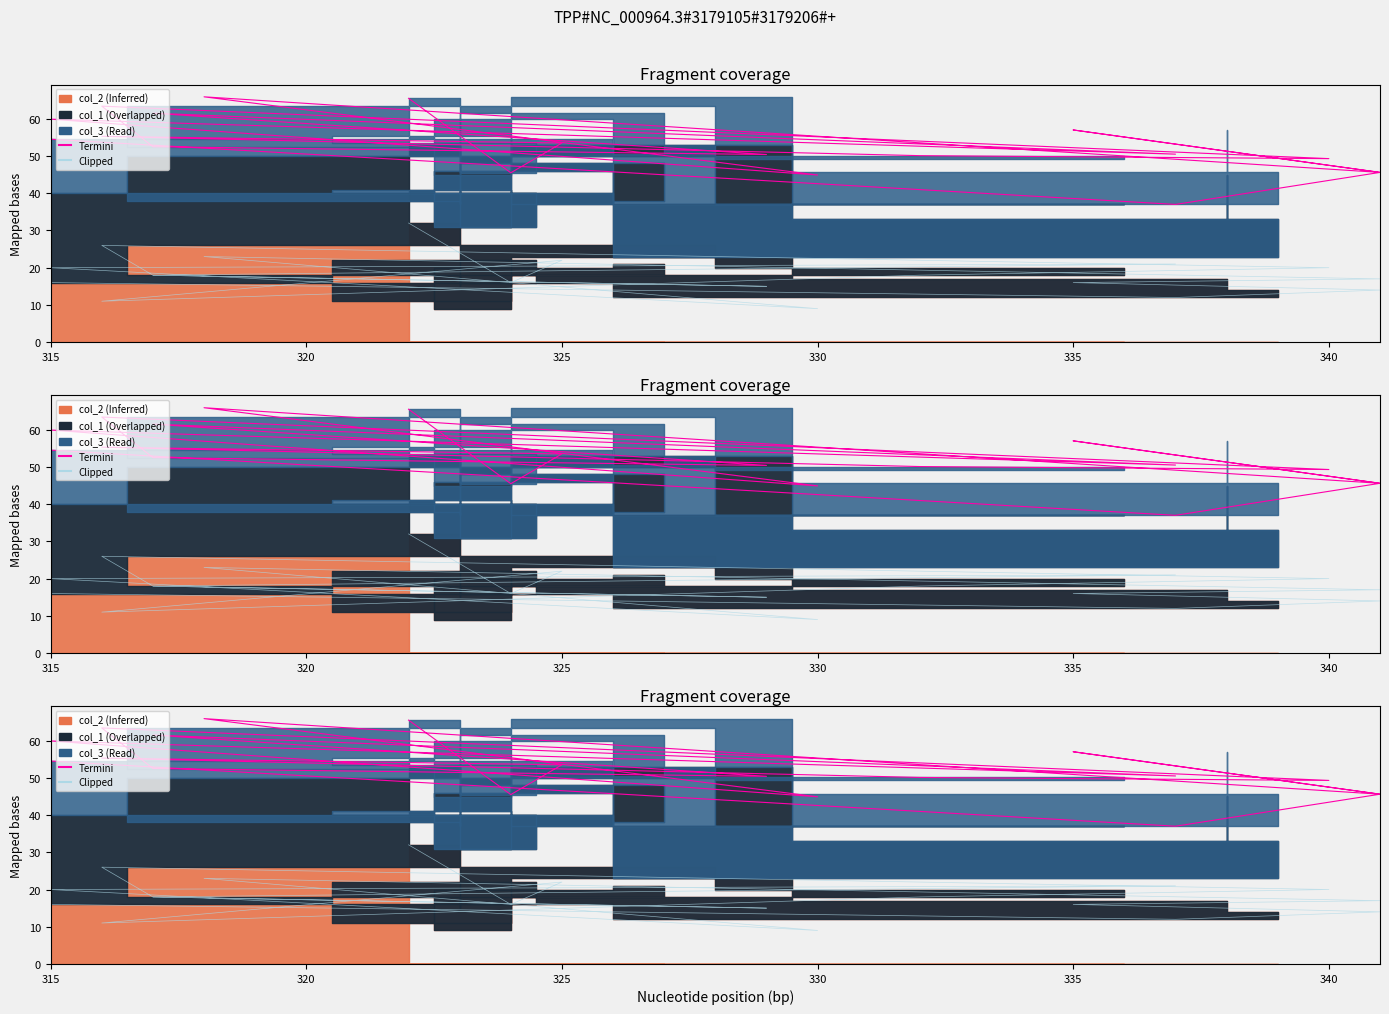

The Clipped series shows 10.7 at 345. True or false?

False